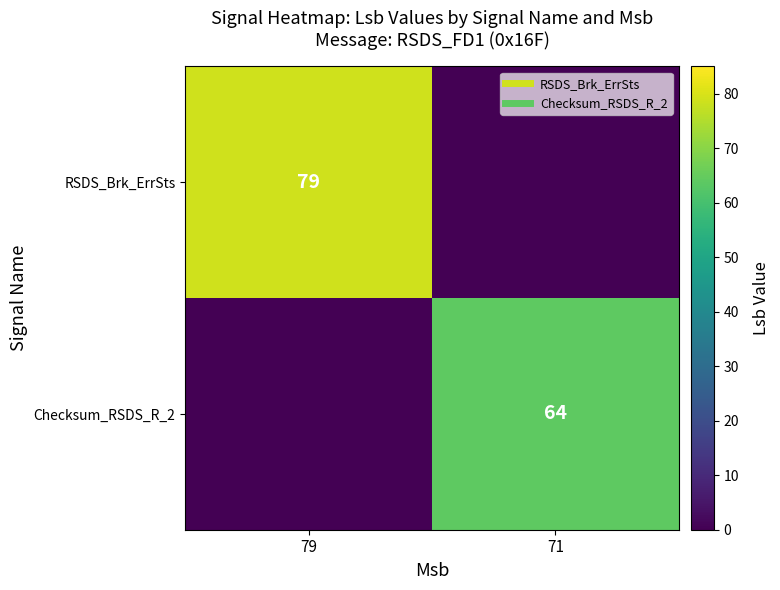

What is the average value of the RSDS_Brk_ErrSts series?

40